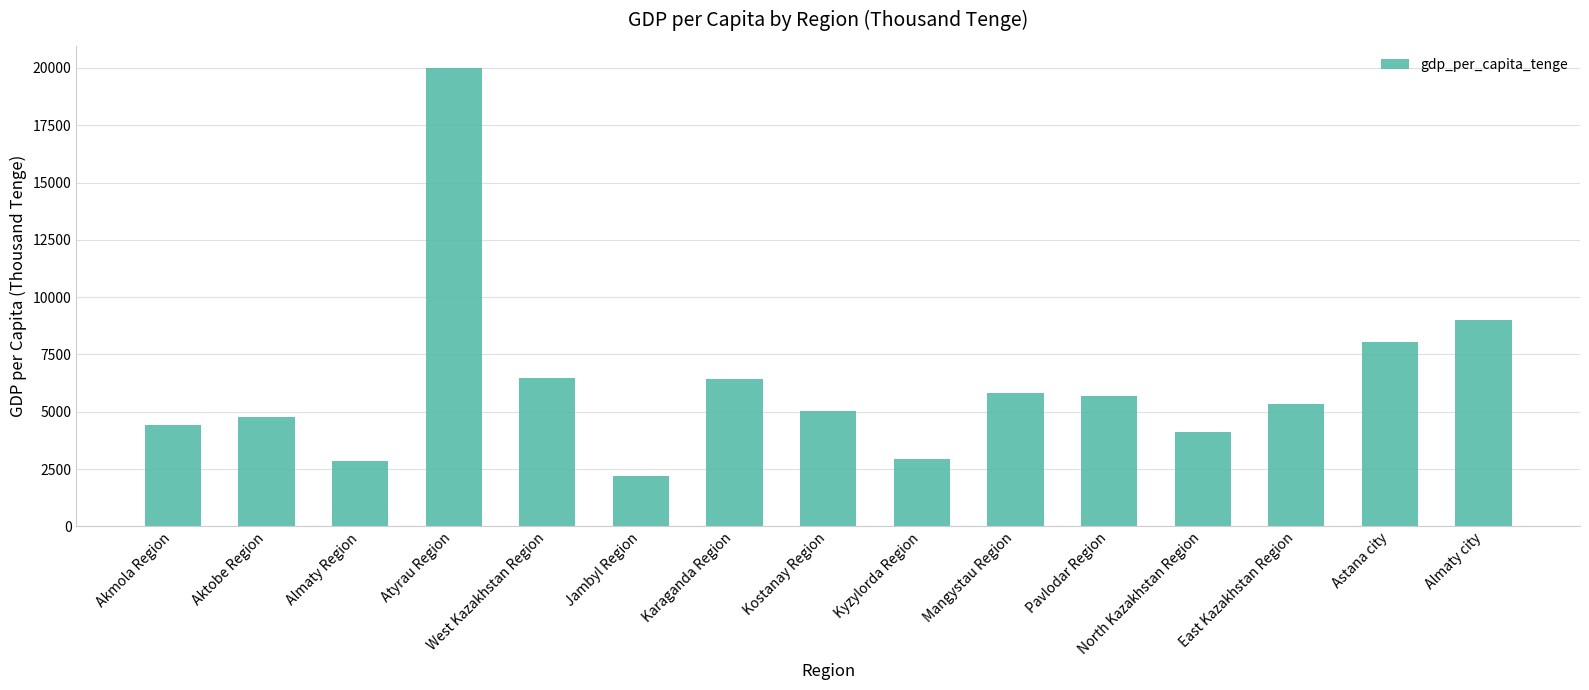

What is the sum of the values at Mangystau Region and Atyrau Region?

25791.9